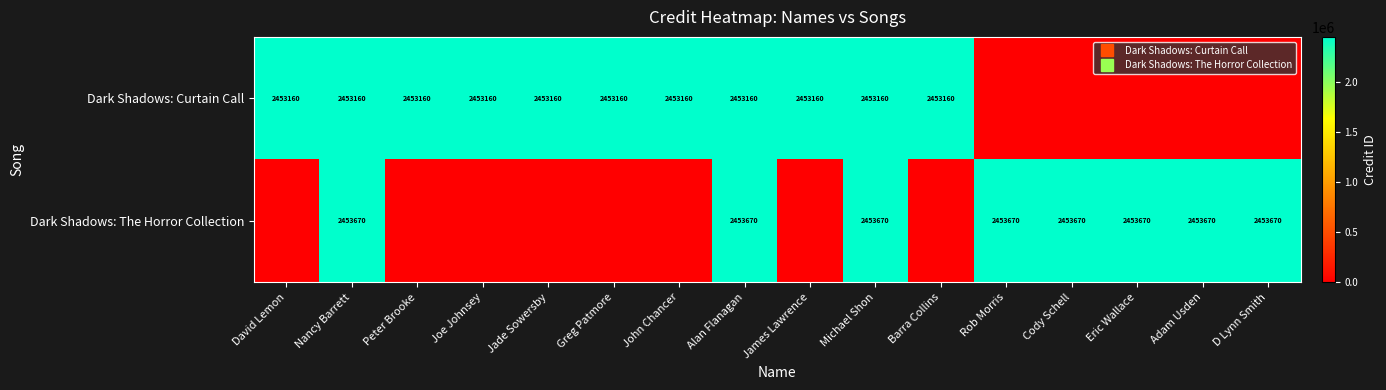

How many values in Dark Shadows: The Horror Collection are above zero?

8